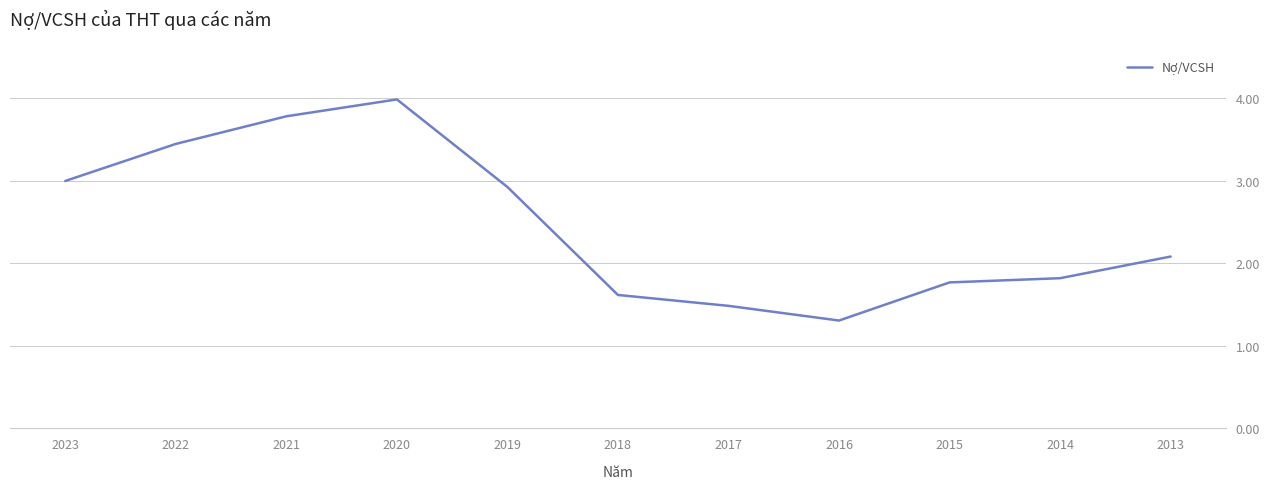

What is the sum of the values at 2019 and 2016?

4.2